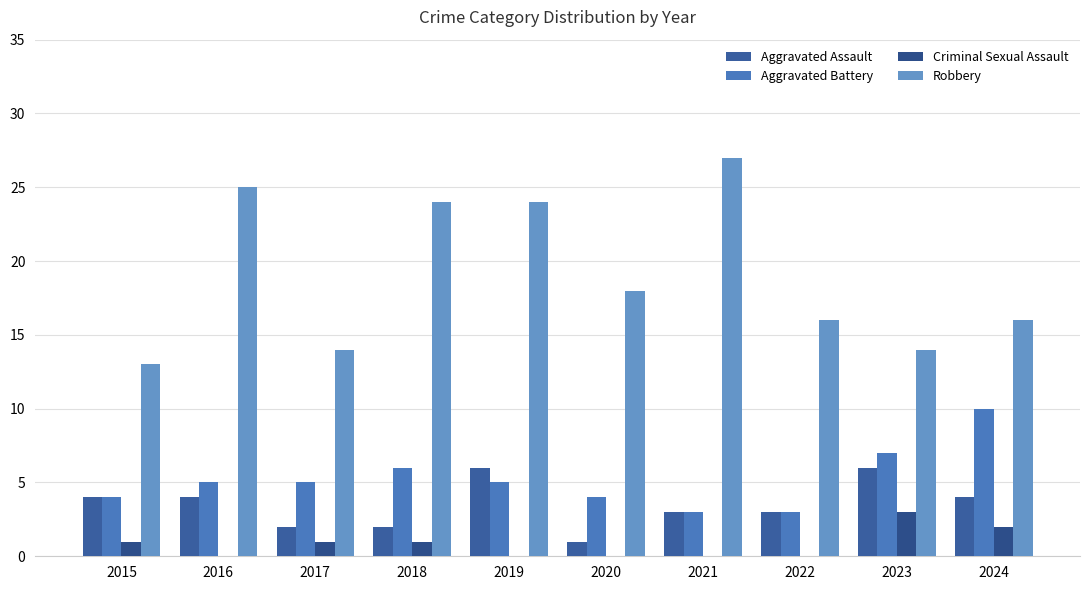

Does the chart contain stacked bars?

No